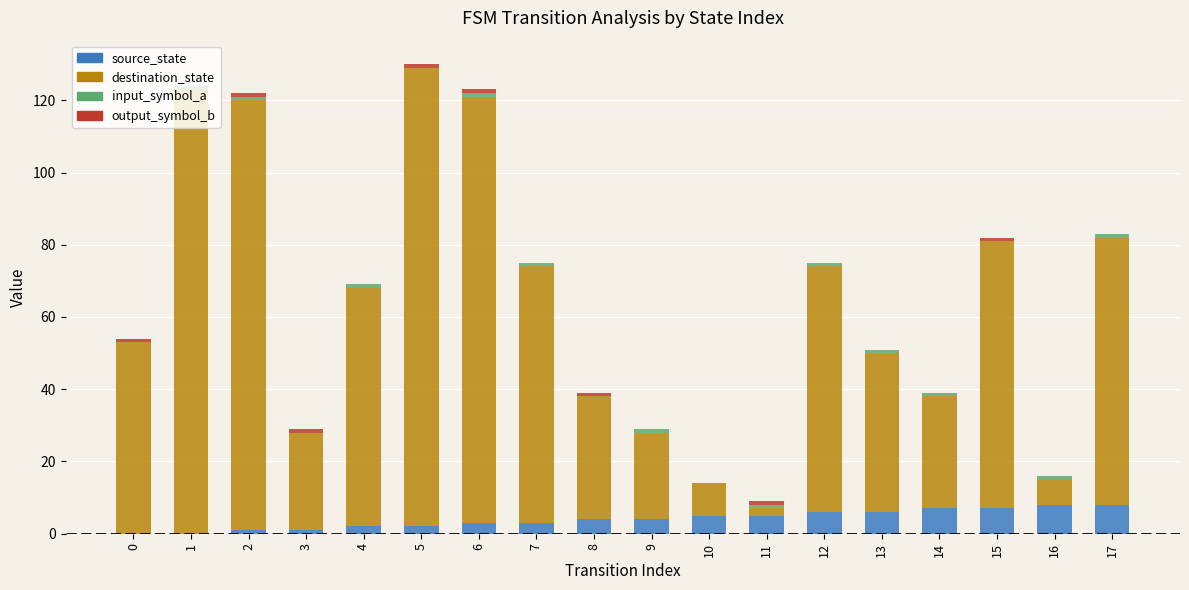

How many categories are shown in the chart?

18